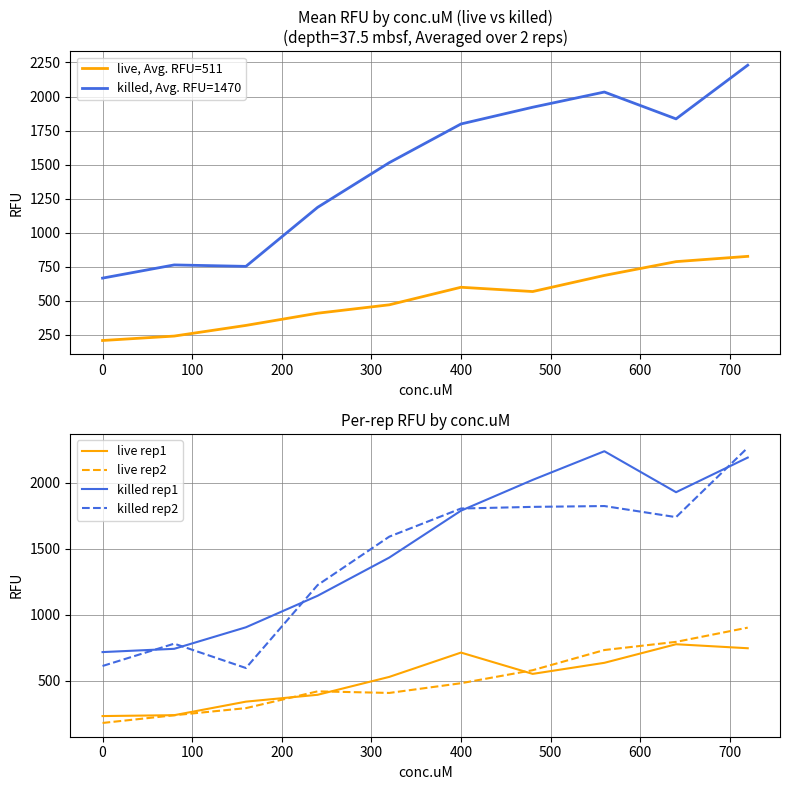

List the series in order of their peak value, lowest first.

live rep1, live, Avg. RFU=511, live rep2, killed, Avg. RFU=1470, killed rep1, killed rep2